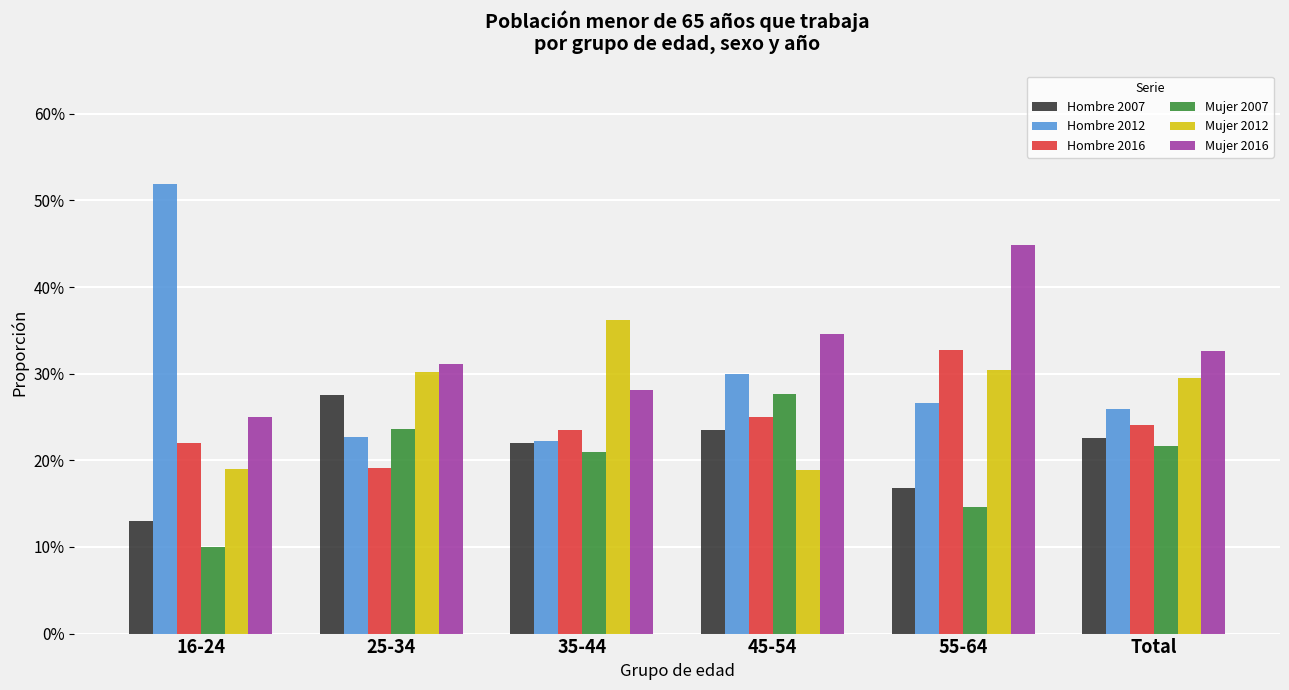

True or false: Hombre 2016 has a value of 0.3 at 45-54.

True